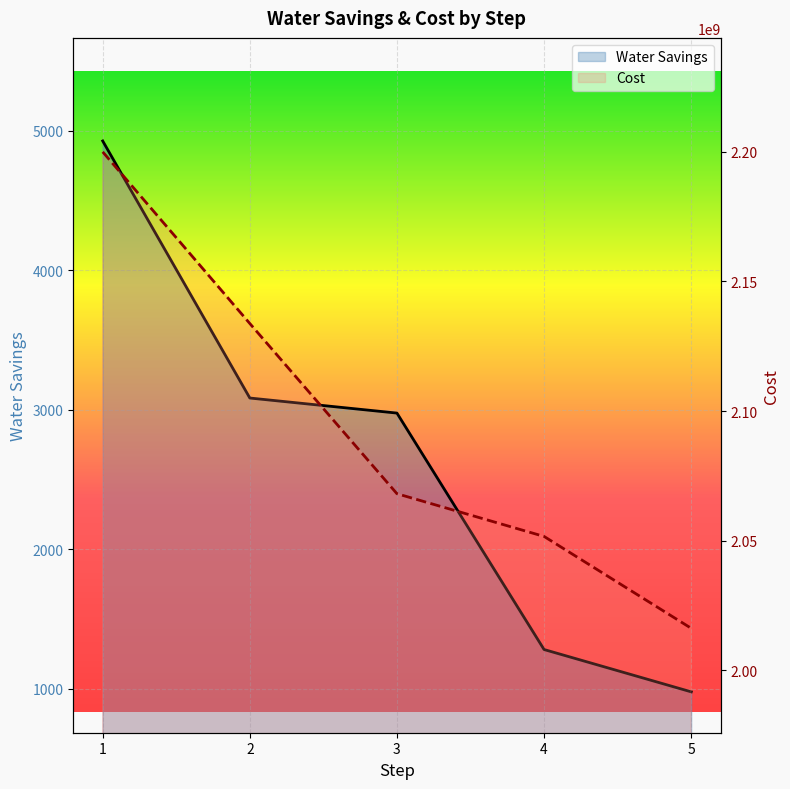

What is the average value of the Cost series?

2093926160.0